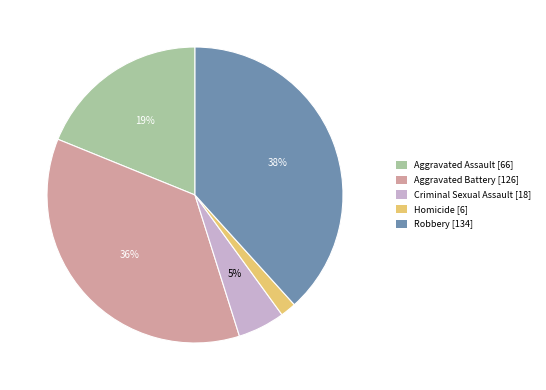

Is the sum of Robbery [134] and Criminal Sexual Assault [18] greater than half?

No